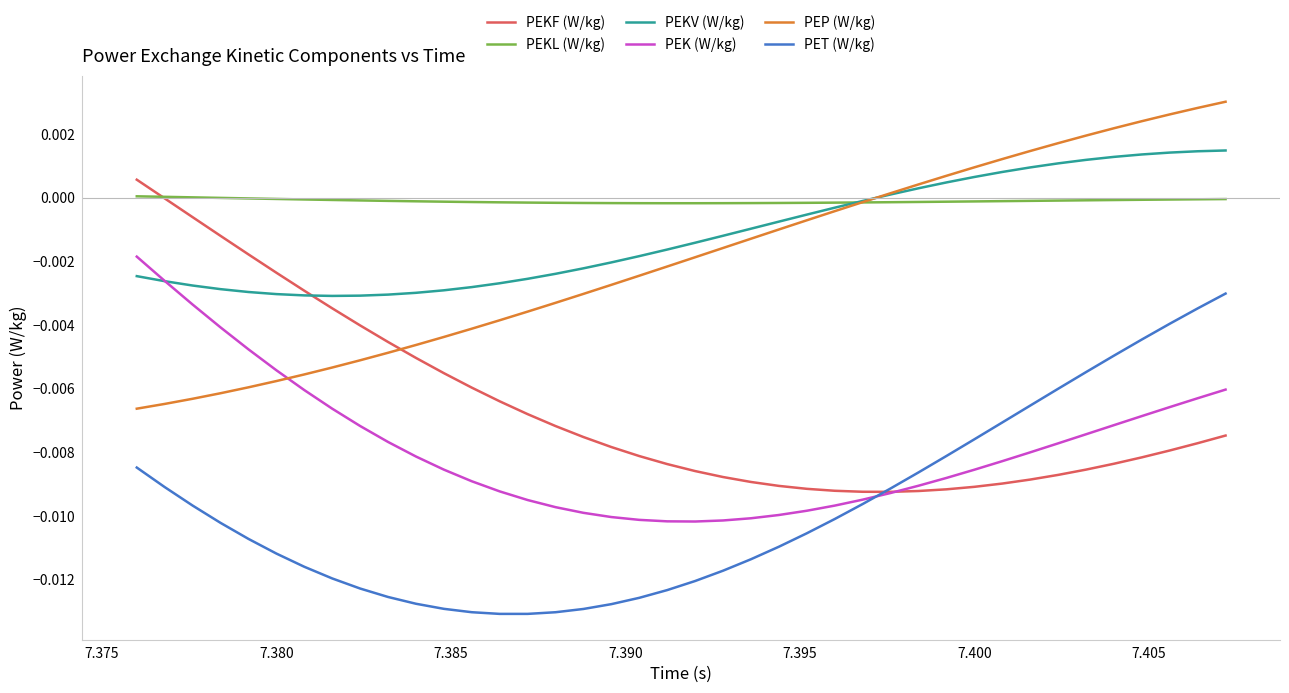

Does the chart display data point markers on the line(s)?

No